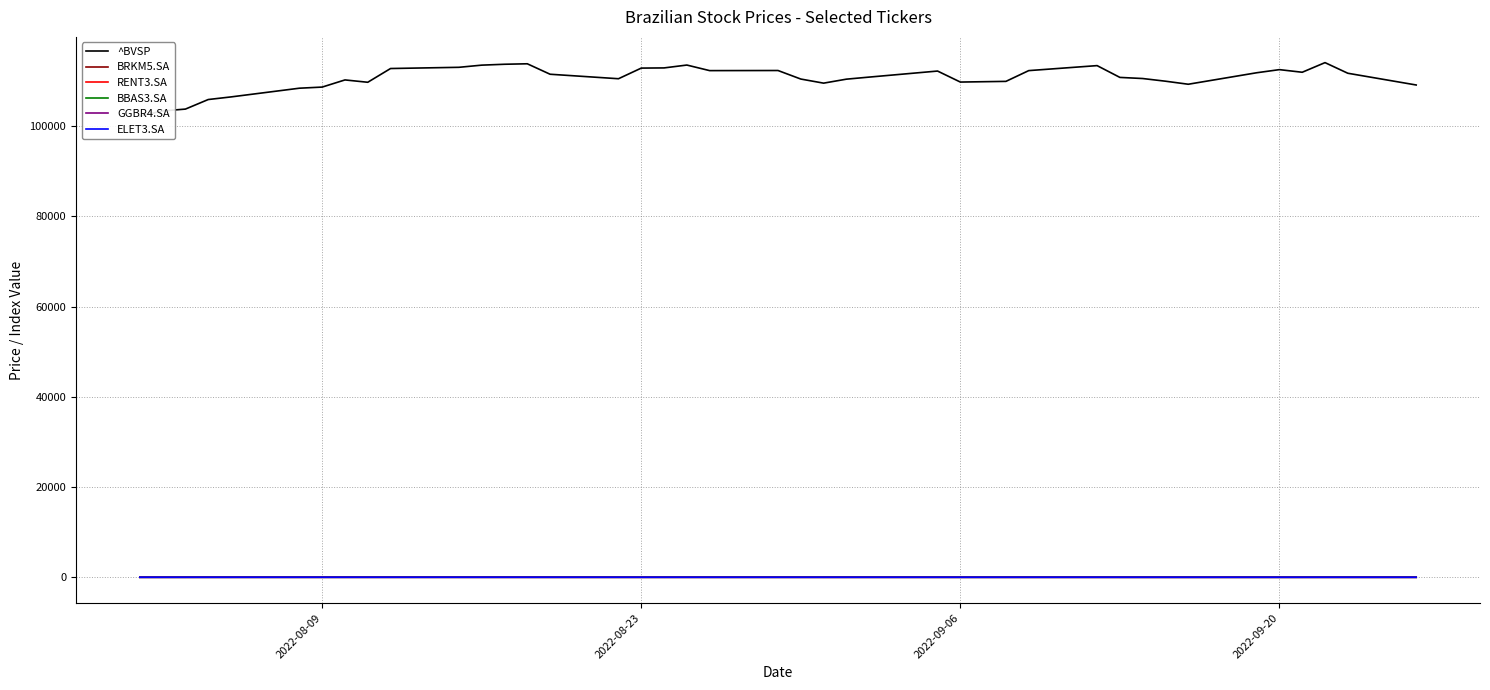

Reading left to right, list all the values displayed in this chart.

^BVSP: 102225.0	103362.0	103775.0	105892.0	106472.0	108402.0	108651.0	110236.0	109718.0	112764.0	113032.0	113512.0	113708.0	113813.0	111496.0	110501.0	112857.0	112898.0	113532.0	112299.0	112323.0	110431.0	109523.0	110405.0	110864.0	112203.0	109764.0	109916.0	112300.0	113407.0	110794.0	110547.0	109954.0	109280.0	111824.0	112517.0	111936.0	114070.0	111716.0	109114.0
BRKM5.SA: 34.7	34.6	34.6	34.0	35.2	35.8	36.6	36.9	35.5	36.0	34.2	34.3	34.5	34.3	33.7	32.8	33.1	33.0	33.2	32.5	32.8	32.0	30.4	30.4	32.5	32.4	31.8	30.5	30.9	30.9	29.7	28.9	28.6	28.7	29.7	29.5	29.1	29.8	28.7	27.6
RENT3.SA: 57.2	57.4	59.2	62.1	62.1	63.4	61.8	63.9	62.9	63.5	64.2	63.0	63.7	64.0	62.8	62.0	63.3	63.9	63.6	61.5	61.4	62.2	60.8	62.6	62.8	63.5	61.8	62.1	63.3	64.9	63.5	63.9	62.3	61.9	63.3	64.2	63.2	65.1	64.6	62.5
BBAS3.SA: 35.7	36.2	36.4	37.1	37.8	39.0	39.6	40.0	41.7	44.1	43.0	43.2	42.8	41.8	41.0	41.5	41.5	40.8	41.8	41.6	42.5	42.3	41.7	42.3	42.5	41.6	39.6	39.5	40.5	41.2	40.2	40.3	39.9	39.4	40.2	40.8	40.5	41.2	40.7	39.0
GGBR4.SA: 22.5	23.2	22.3	23.0	23.5	23.7	24.1	24.2	24.4	24.9	24.5	23.3	23.5	23.1	22.6	22.0	23.4	23.2	23.5	22.9	22.8	22.4	22.2	22.2	22.9	23.3	22.9	22.5	23.4	23.4	22.6	21.7	21.7	21.9	23.1	22.9	23.0	23.5	23.1	22.5
ELET3.SA: 46.5	46.9	47.0	48.3	48.1	48.3	48.3	48.0	47.0	46.9	48.7	48.4	49.6	49.4	48.2	47.6	47.6	47.5	46.8	46.4	46.7	46.0	46.1	46.8	46.5	46.5	45.2	45.2	45.3	46.1	45.5	45.4	44.7	43.9	44.2	44.0	44.3	46.1	46.0	44.5